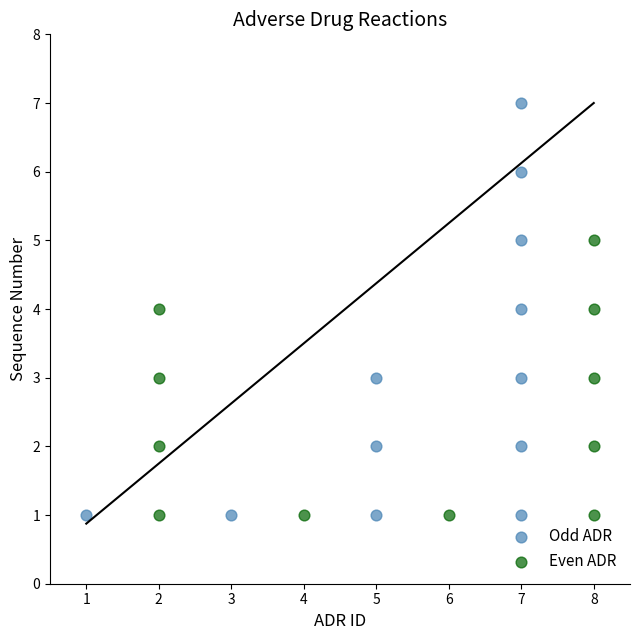

Which series reaches the maximum Y coordinate?

Odd ADR